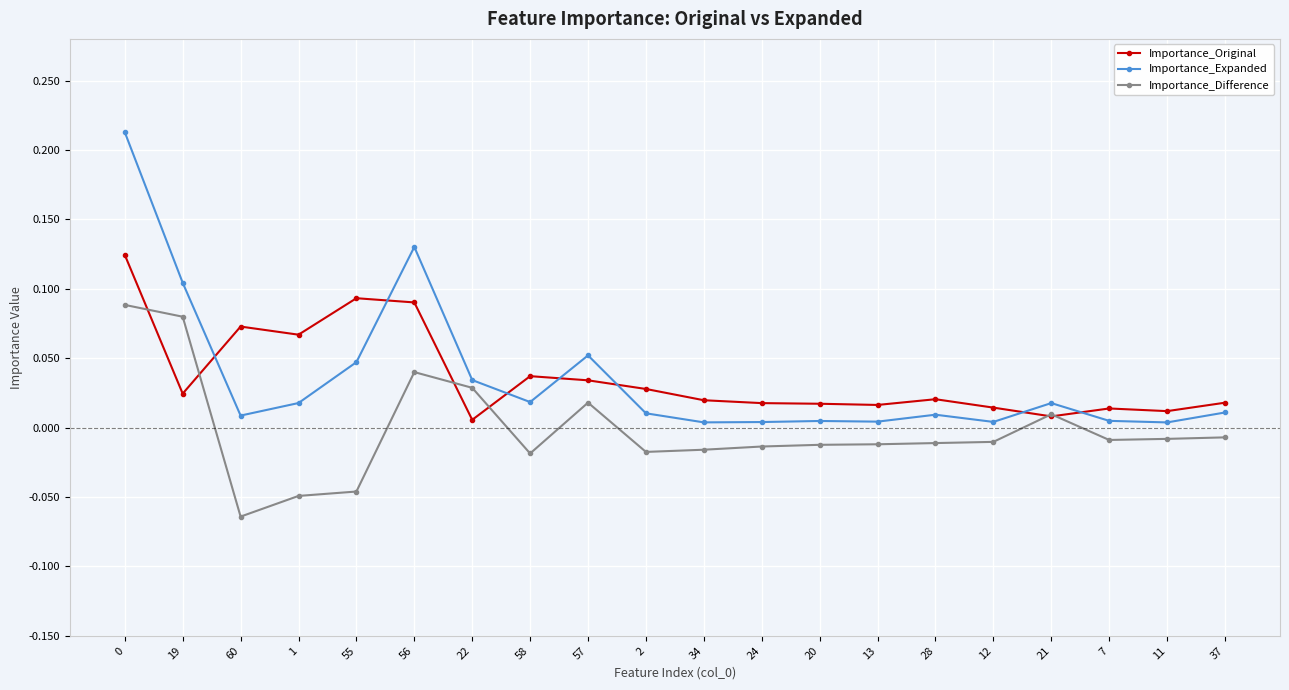

How many lines are shown in the chart?

3